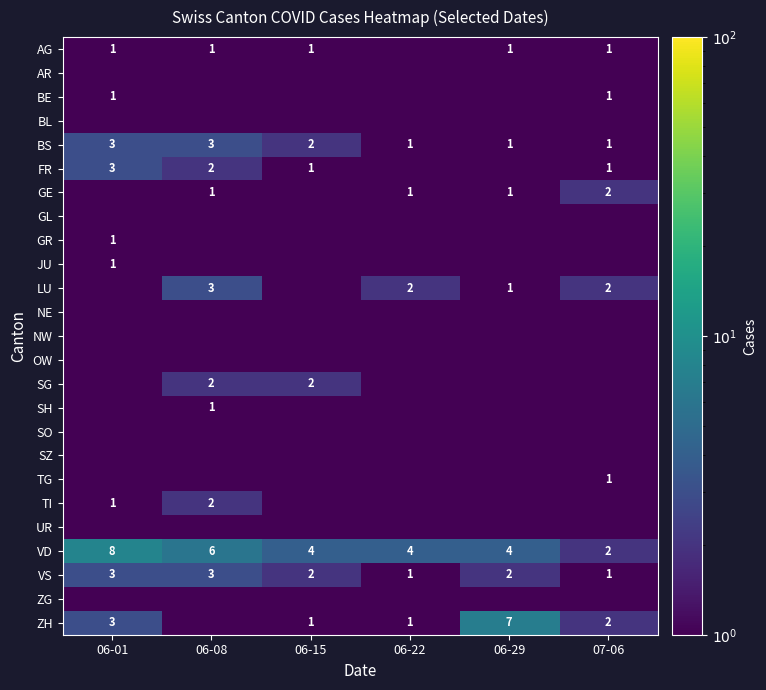

What is the difference between the BS values at 06-15 and 06-01?

1.0